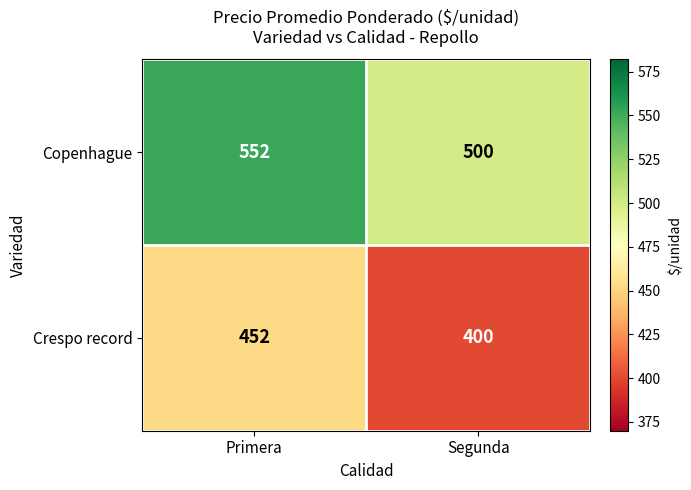

Which series has the largest total across all categories?

Copenhague